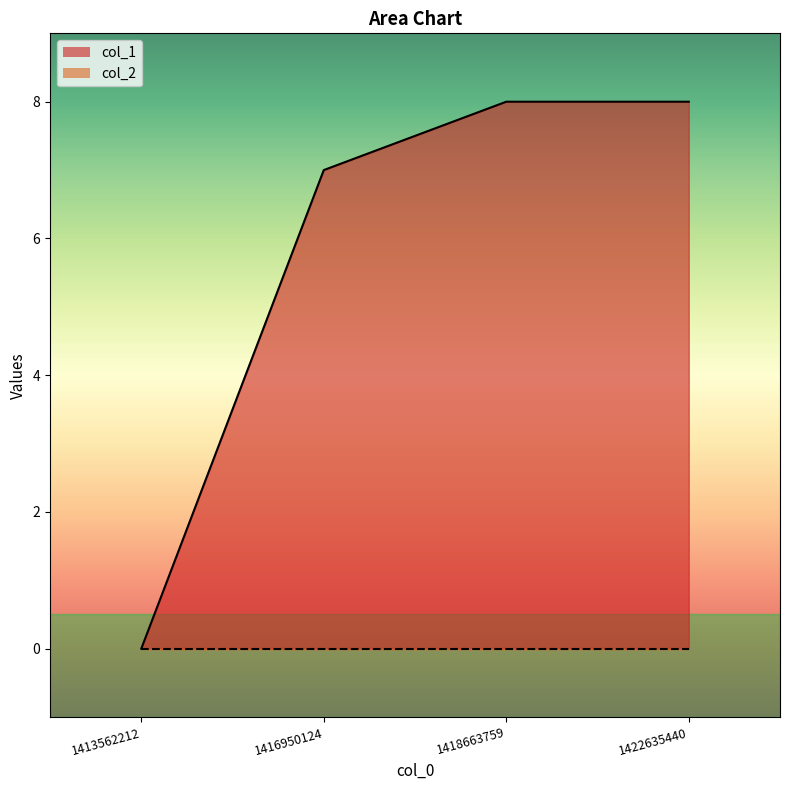

The chart shows a value of -4 at 1413562212. True or false?

False